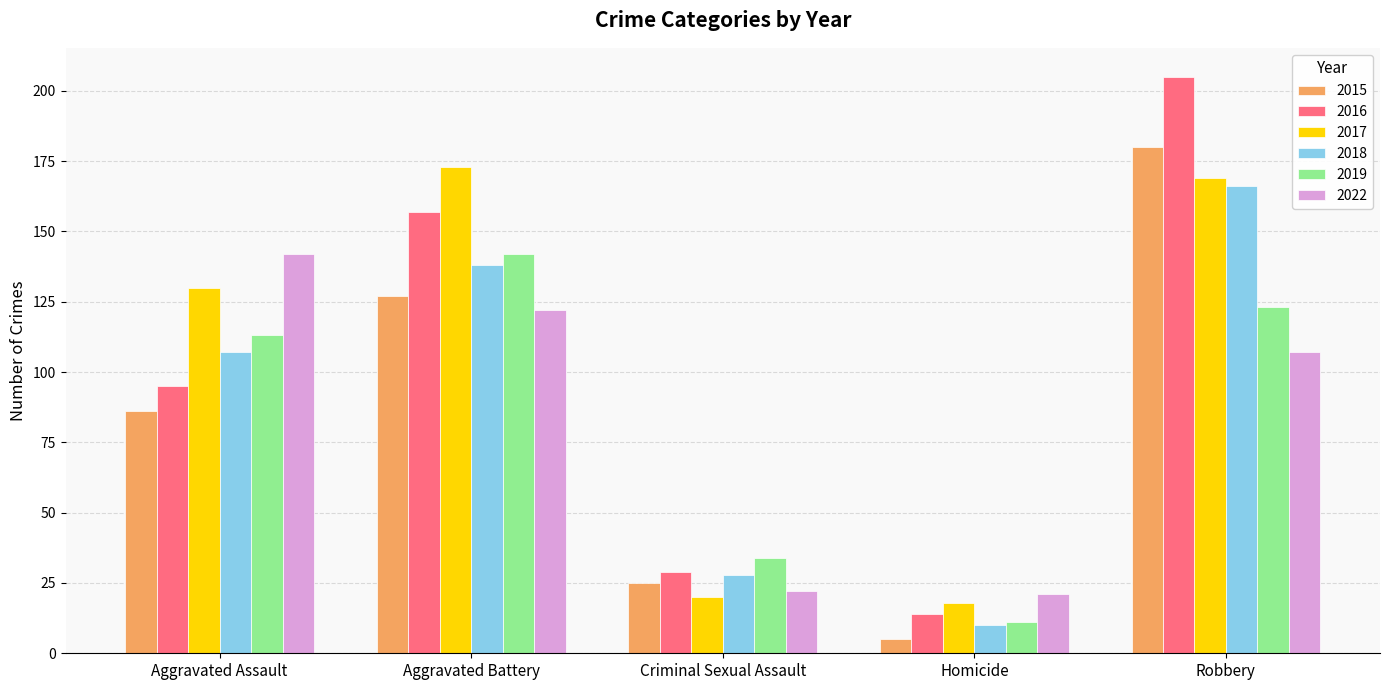

Which series has the largest total across all categories?

2017